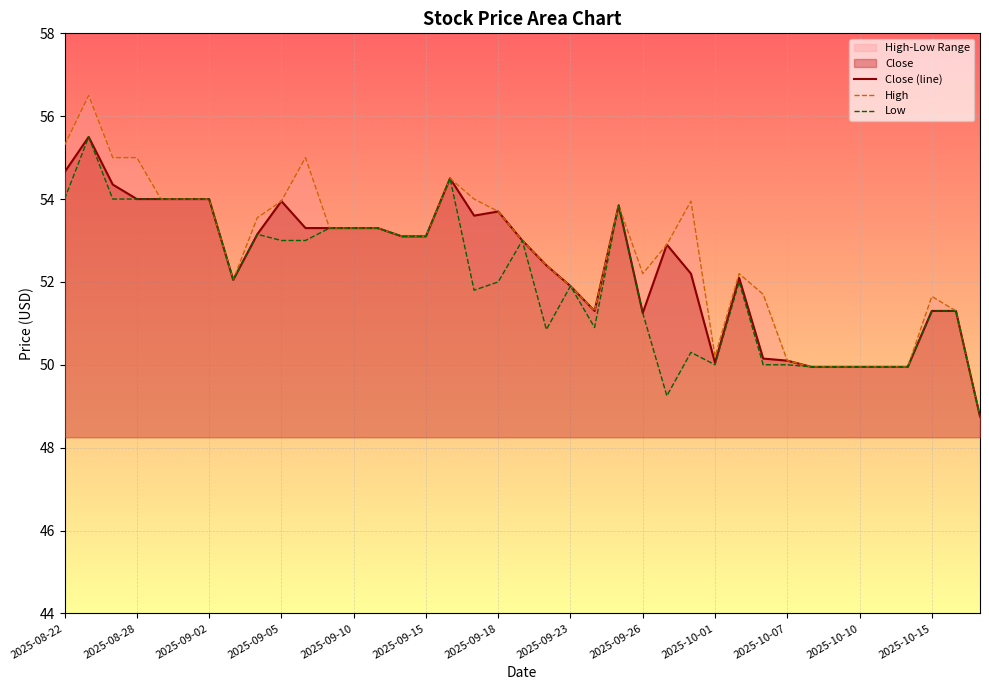

Rank the series by their average value, from lowest to highest.

Low, Close (line), High